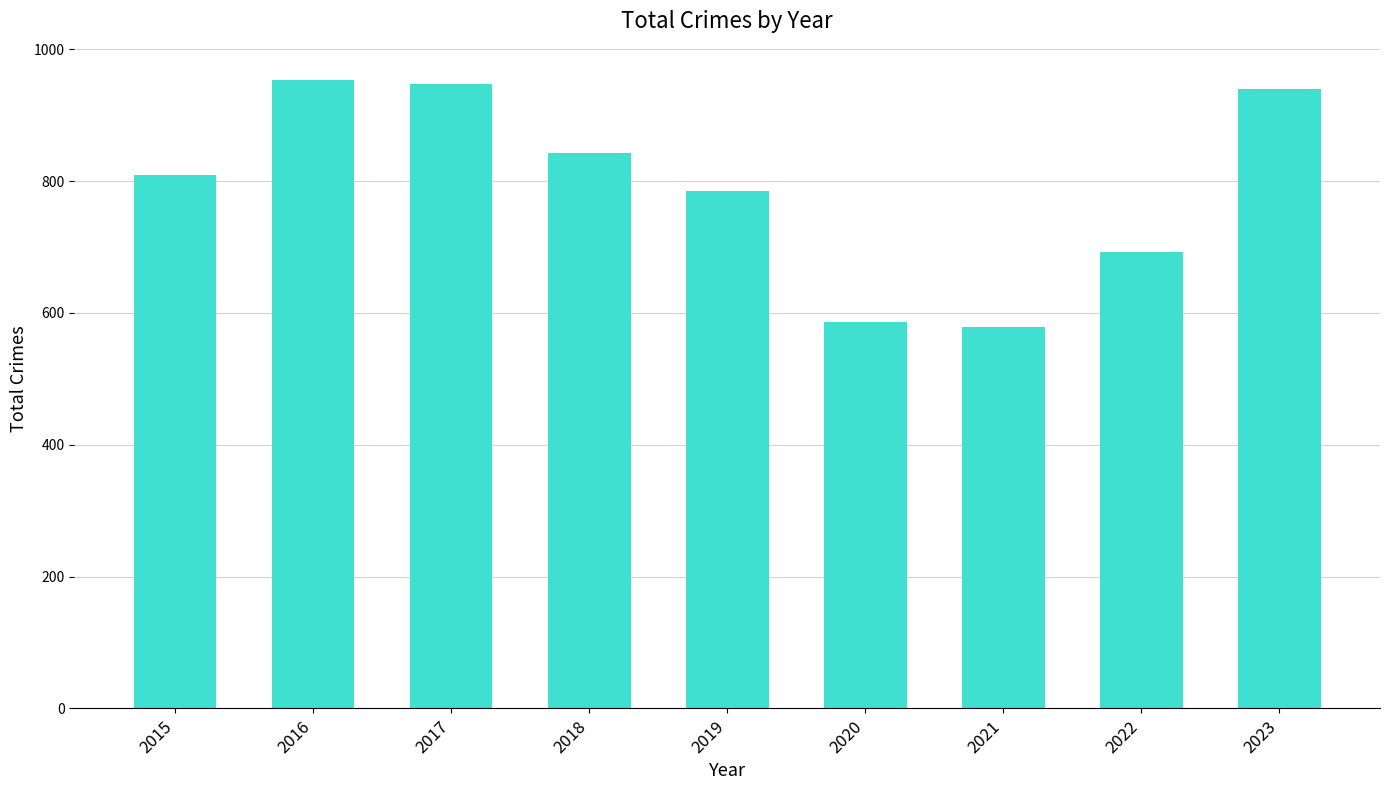

What is the change in value from 2016 to 2021?

-374